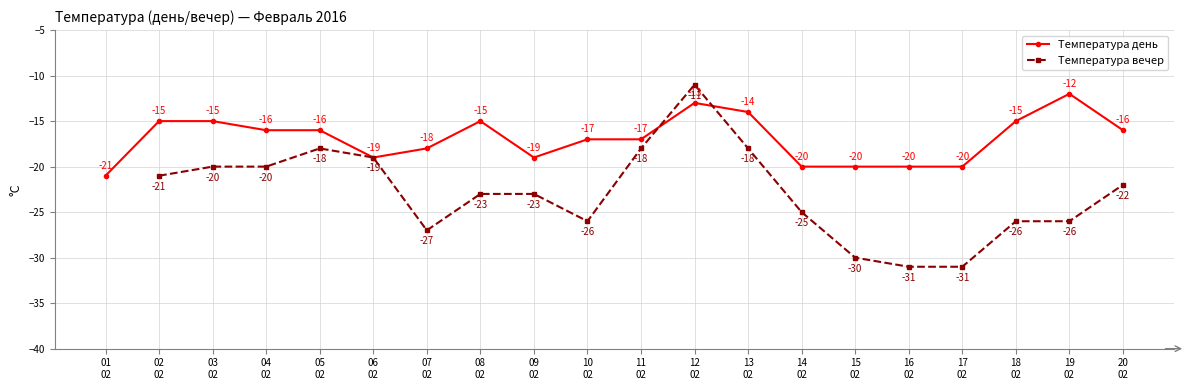

How many Температура день values are between -19 and -15?

12